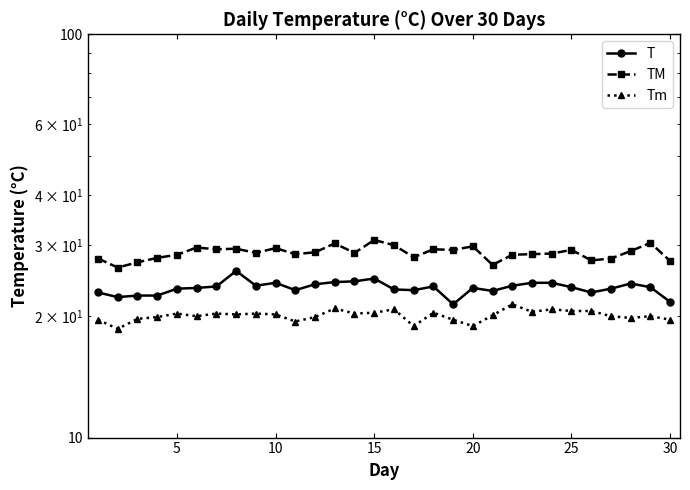

List the series in order of their overall mean, lowest first.

Tm, T, TM